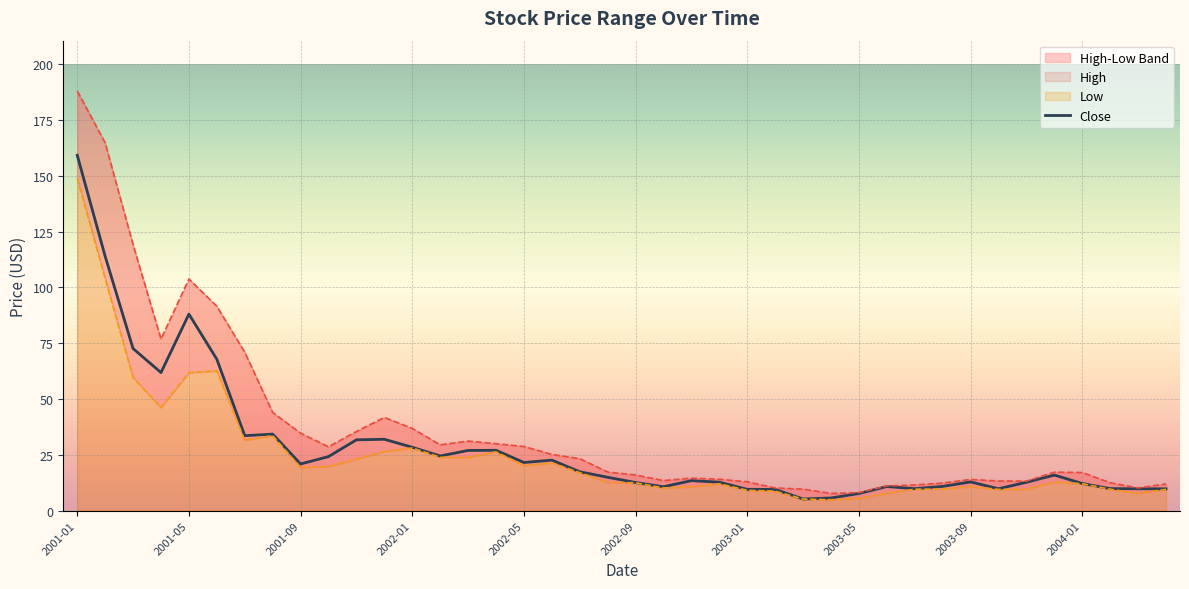

Which has a higher value, 2004-01 or 2004-04?

2004-01